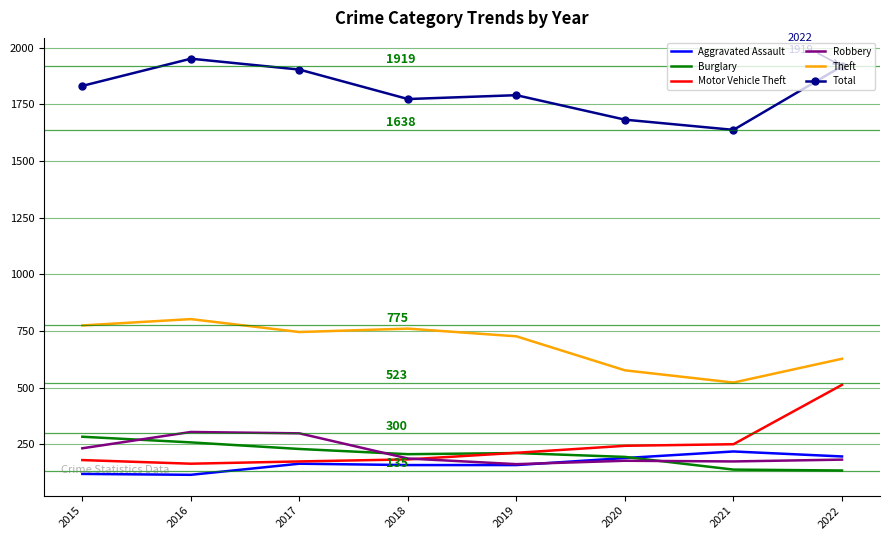

Is the value of Robbery at 2016 greater than the value of Aggravated Assault at 2017?

Yes